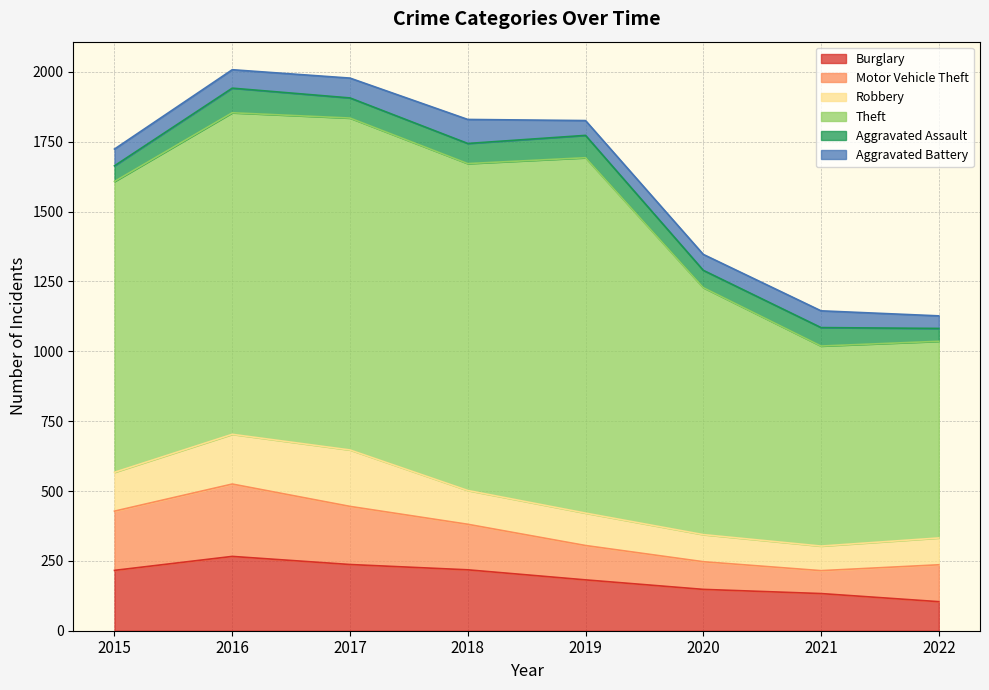

At which label does Aggravated Assault first exceed 72?

2016